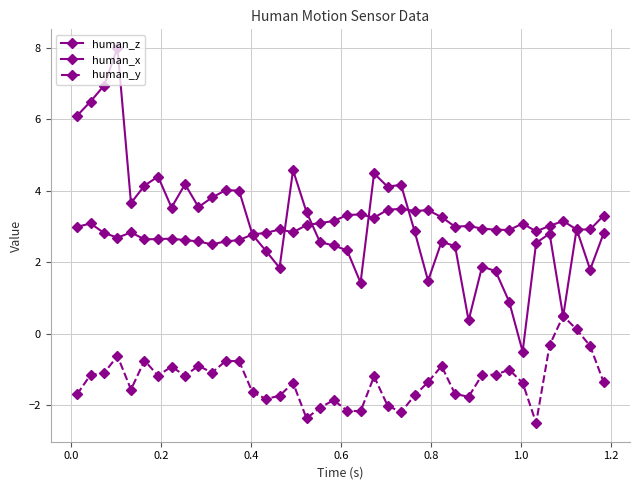

What is the minimum value for human_y?

-2.5